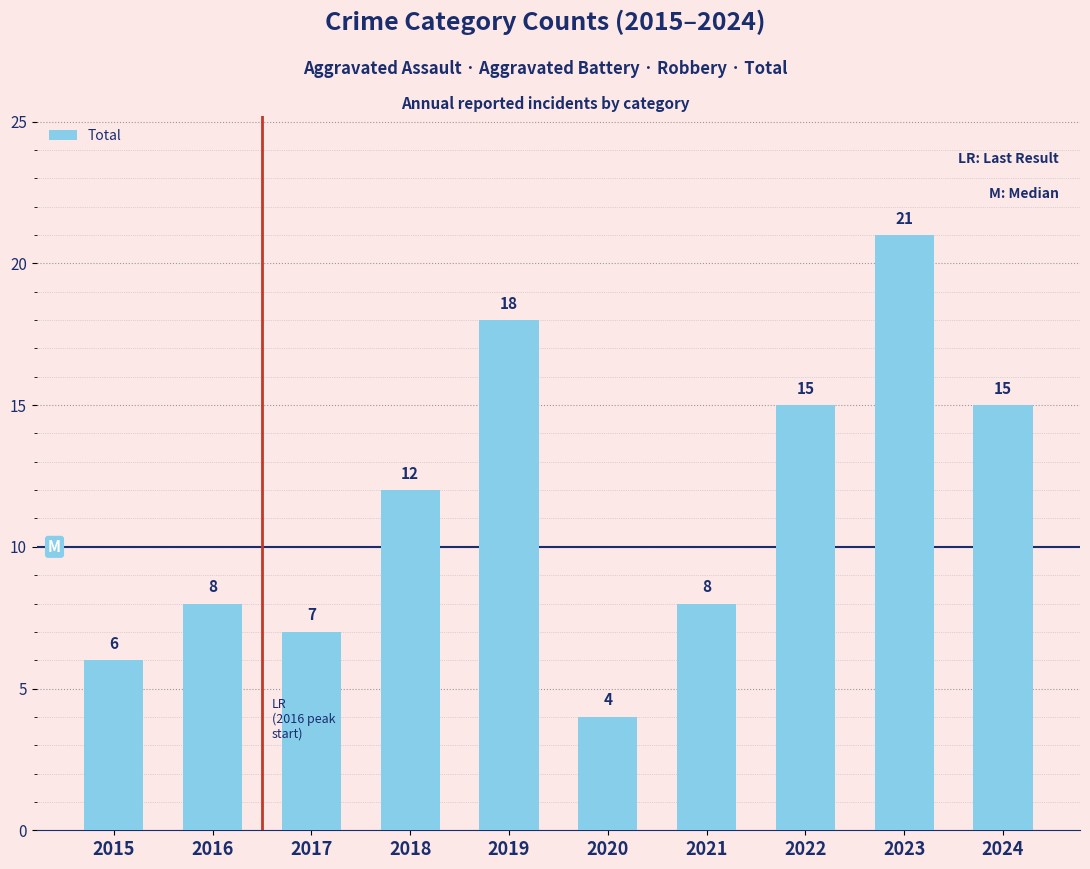

What is the ratio of the value at 2016 to the value at 2022?

0.5